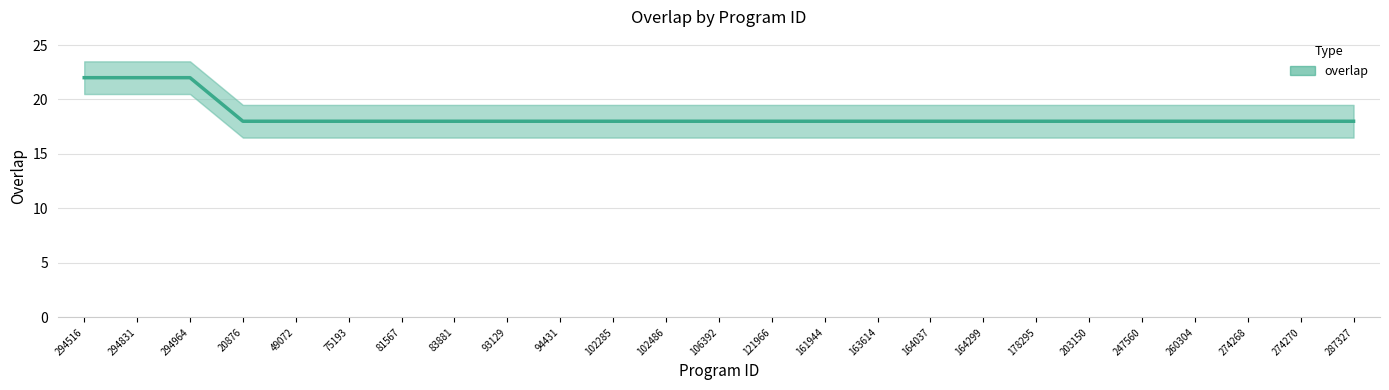

Between 161944 and 102486, which is larger?

161944